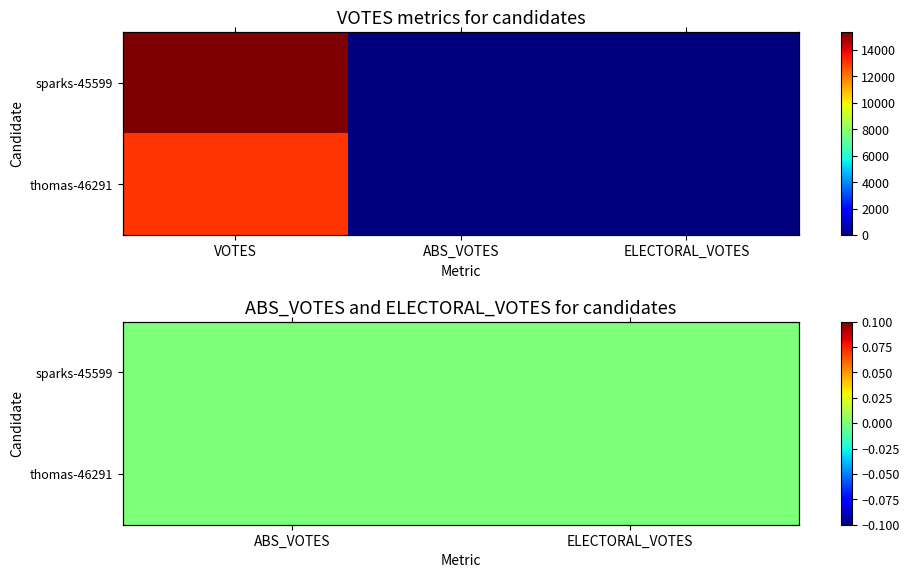

What is the maximum value shown in the chart?

15353